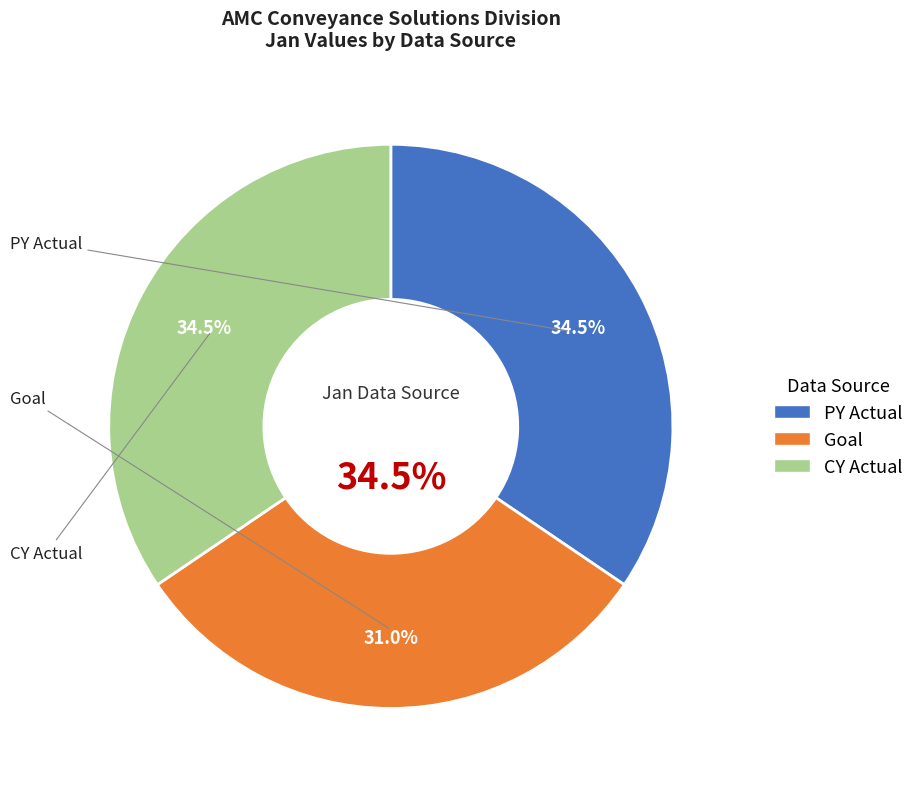

To the nearest percent, what portion does CY Actual represent?

34%